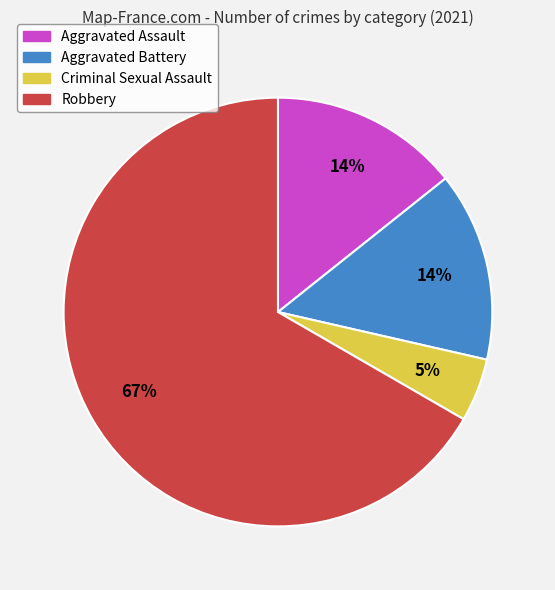

Is it true that Aggravated Assault is 20% of the pie?

False